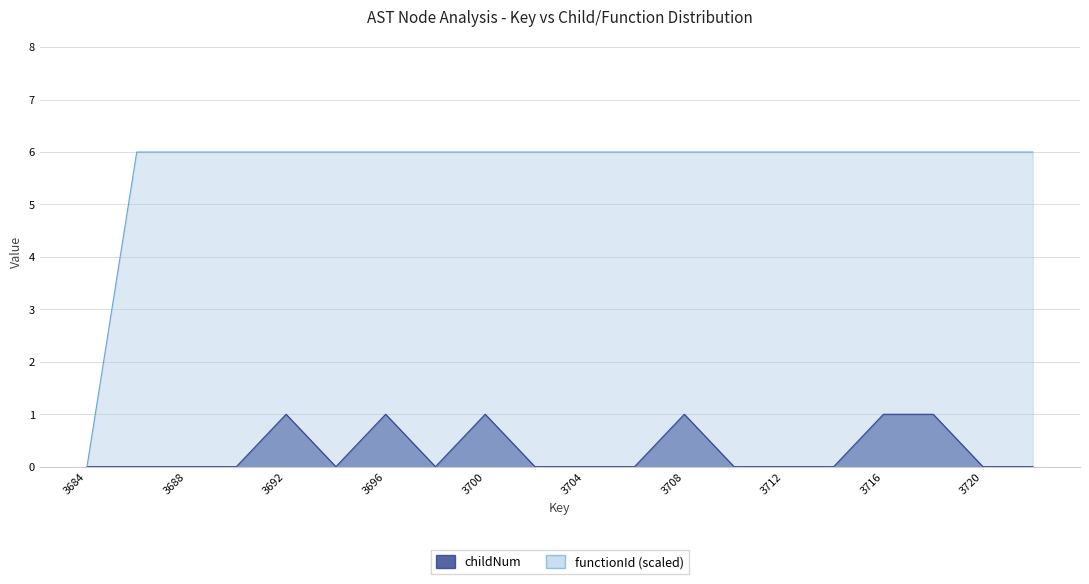

Reading right to left, what are all the values shown in this chart?

childNum: 3722=0	3720=0	3718=1	3716=1	3714=0	3712=0	3710=0	3708=1	3706=0	3704=0	3702=0	3700=1	3698=0	3696=1	3694=0	3692=1	3690=0	3688=0	3686=0	3684=0
functionId: 3722=6	3720=6	3718=6	3716=6	3714=6	3712=6	3710=6	3708=6	3706=6	3704=6	3702=6	3700=6	3698=6	3696=6	3694=6	3692=6	3690=6	3688=6	3686=6	3684=0